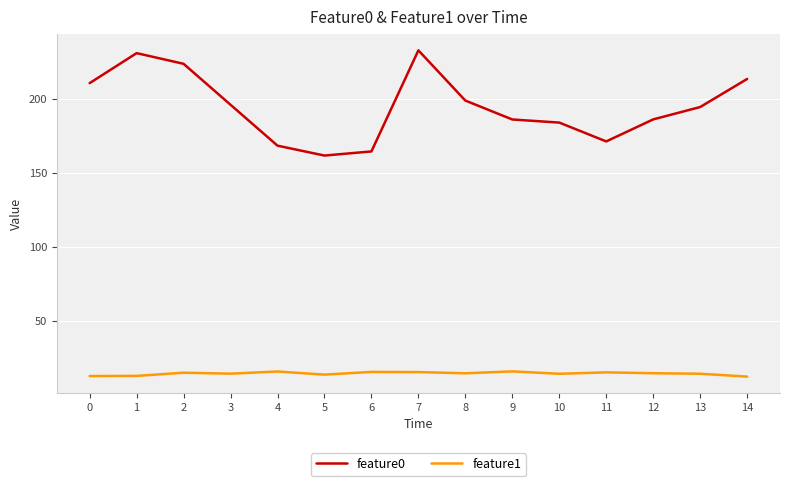

What is the difference between the maximum and minimum values in the feature0 series?

71.0